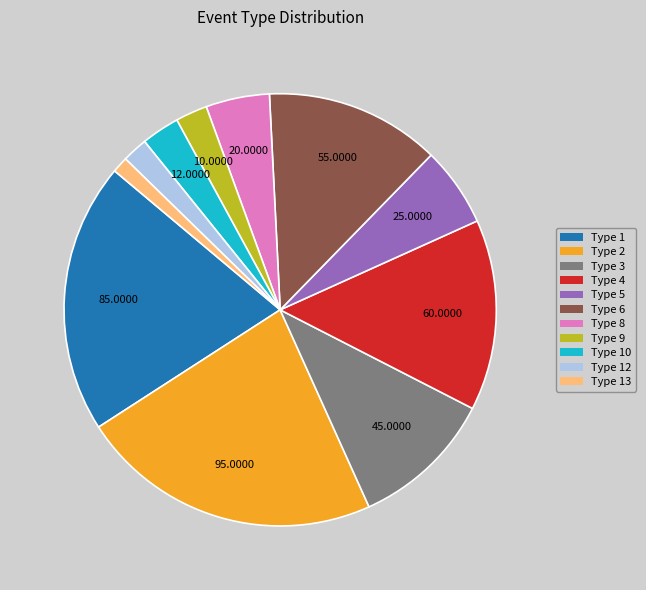

Count the number of slices in the pie.

11